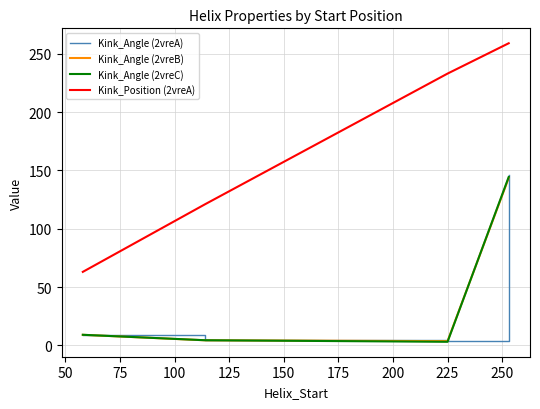

True or false: Kink_Angle (2vreC) and Kink_Position (2vreA) cross at least once.

False